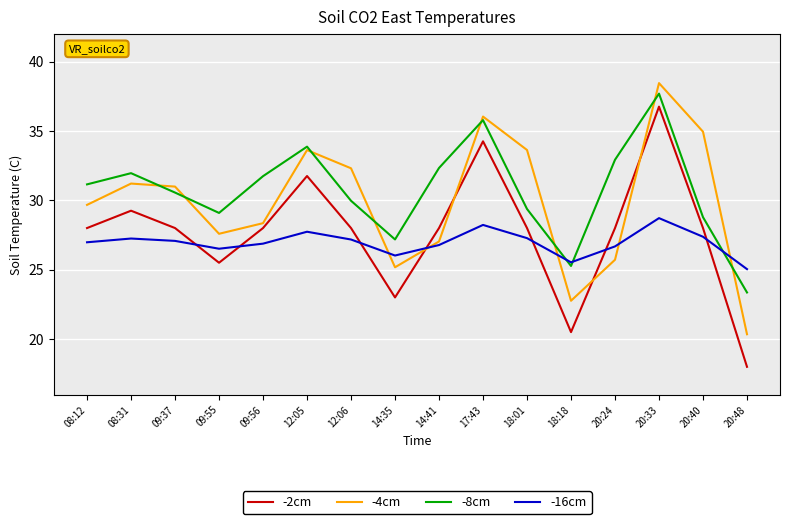

What is the approximate value of -16cm at 08:12?

27.0